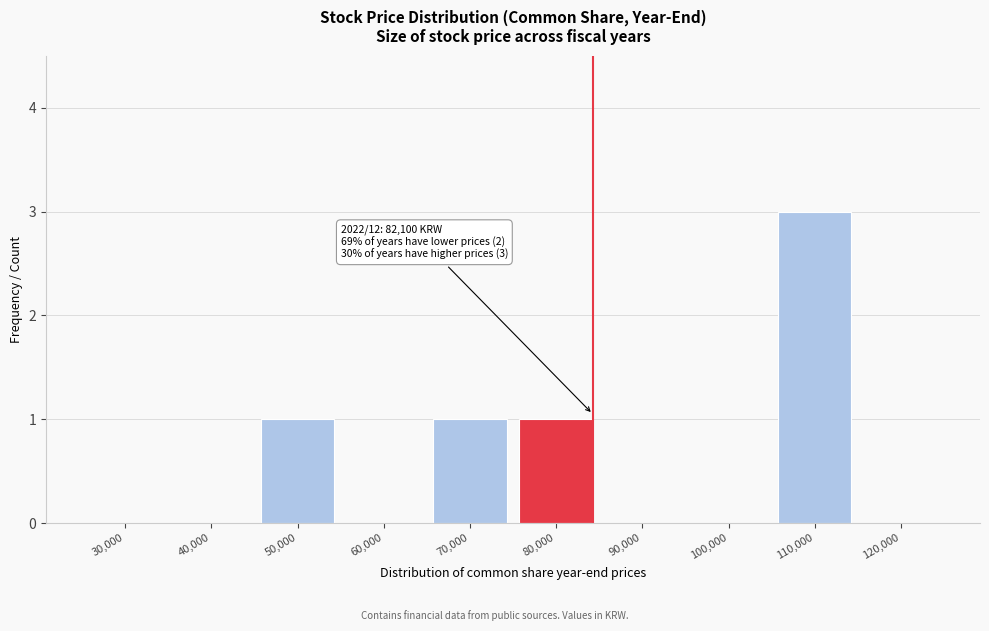

Reading left to right, extract all data points from this chart.

30,000=0	40,000=0	50,000=1	60,000=0	70,000=1	80,000=1	90,000=0	100,000=0	110,000=3	120,000=0